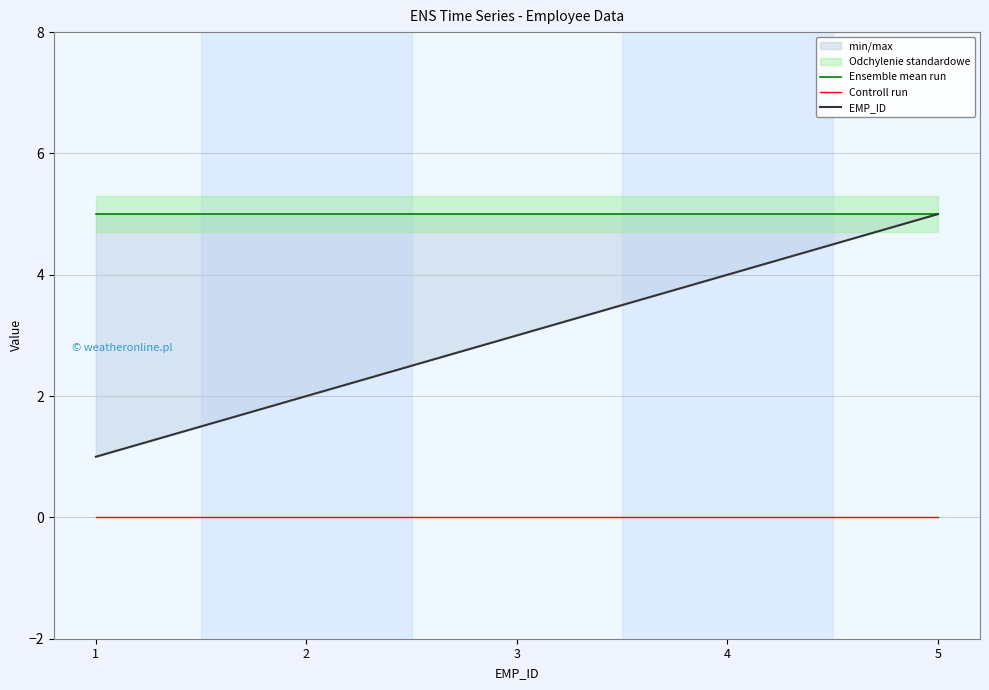

Is it true that EMP_ID equals 7 at 5?

False